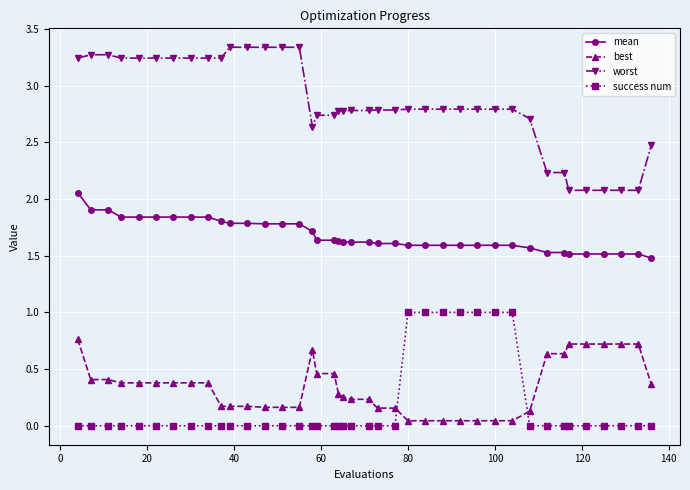

Rank the series by their maximum value, from highest to lowest.

worst, mean, success num, best